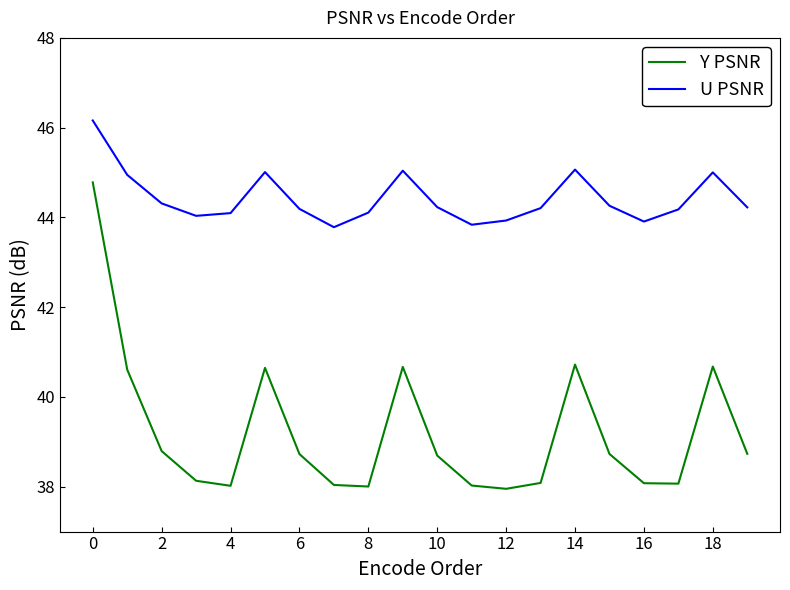

True or false: Y PSNR and U PSNR cross at least once.

False